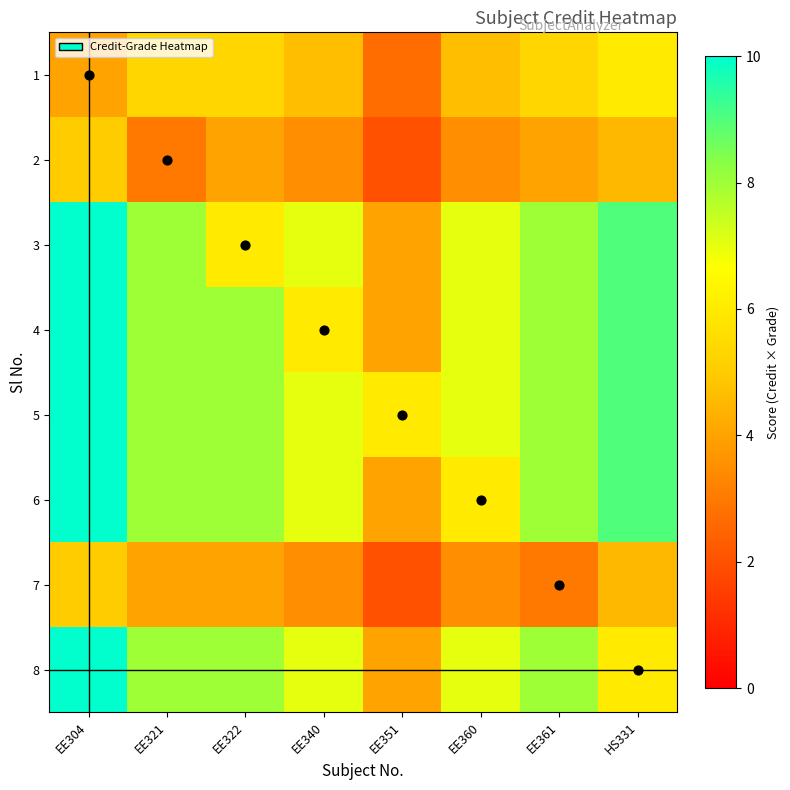

Reading left to right, list all the values displayed in this chart.

1: EE304=4.0	EE321=5.3	EE322=5.3	EE340=4.7	EE351=2.7	EE360=4.7	EE361=5.3	HS331=6.0
2: EE304=5.0	EE321=3.0	EE322=4.0	EE340=3.5	EE351=2.0	EE360=3.5	EE361=4.0	HS331=4.5
3: EE304=10.0	EE321=8.0	EE322=6.0	EE340=7.0	EE351=4.0	EE360=7.0	EE361=8.0	HS331=9.0
4: EE304=10.0	EE321=8.0	EE322=8.0	EE340=6.0	EE351=4.0	EE360=7.0	EE361=8.0	HS331=9.0
5: EE304=10.0	EE321=8.0	EE322=8.0	EE340=7.0	EE351=6.0	EE360=7.0	EE361=8.0	HS331=9.0
6: EE304=10.0	EE321=8.0	EE322=8.0	EE340=7.0	EE351=4.0	EE360=6.0	EE361=8.0	HS331=9.0
7: EE304=5.0	EE321=4.0	EE322=4.0	EE340=3.5	EE351=2.0	EE360=3.5	EE361=3.0	HS331=4.5
8: EE304=10.0	EE321=8.0	EE322=8.0	EE340=7.0	EE351=4.0	EE360=7.0	EE361=8.0	HS331=6.0